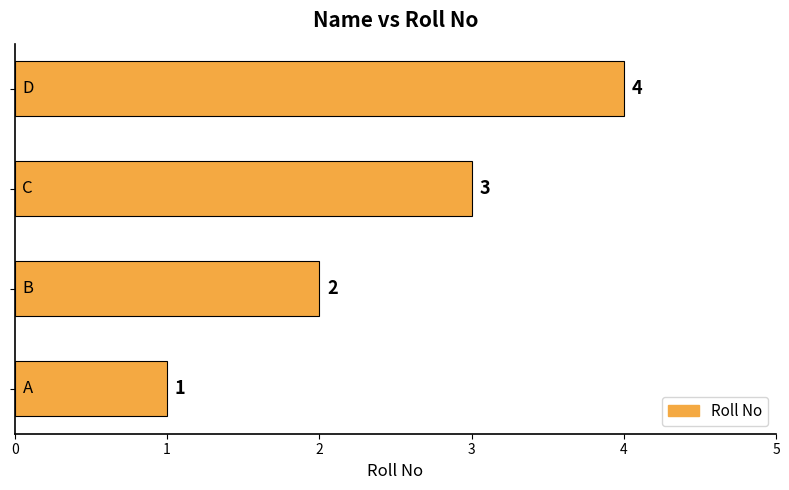

What is the difference between the maximum and minimum values?

3